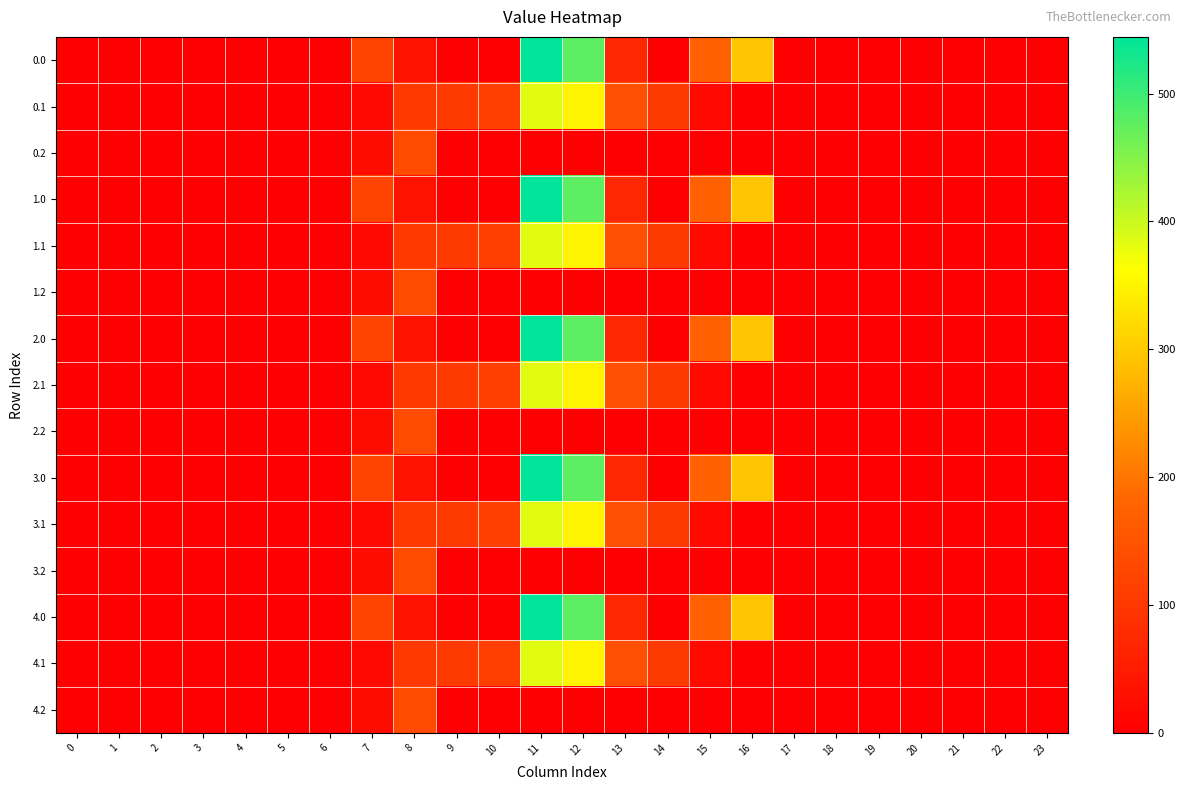

Reading left to right, list all the values displayed in this chart.

0.0: 0=0.0	1=0.0	2=0.0	3=0.0	4=0.0	5=0.0	6=0.0	7=120.6	8=35.0	9=0.0	10=0.0	11=544.3	12=477.2	13=70.2	14=0.3	15=172.8	16=294.5	17=0.0	18=0.0	19=0.0	20=0.0	21=0.0	22=0.0	23=0.0
0.1: 0=0.0	1=0.0	2=0.0	3=0.0	4=0.0	5=0.0	6=0.0	7=17.7	8=102.3	9=104.8	10=114.0	11=384.7	12=350.8	13=141.2	14=105.5	15=17.3	16=0.0	17=0.0	18=0.0	19=0.0	20=0.0	21=0.0	22=0.0	23=0.0
0.2: 0=0.0	1=0.0	2=0.0	3=0.0	4=0.0	5=0.0	6=0.0	7=22.3	8=134.2	9=0.0	10=0.0	11=0.0	12=0.0	13=0.0	14=0.0	15=0.0	16=0.0	17=0.0	18=0.0	19=0.0	20=0.0	21=0.0	22=0.0	23=0.0
1.0: 0=0.0	1=0.0	2=0.0	3=0.0	4=0.0	5=0.0	6=0.0	7=120.6	8=35.0	9=0.0	10=0.0	11=544.3	12=477.2	13=70.2	14=0.3	15=172.8	16=294.5	17=0.0	18=0.0	19=0.0	20=0.0	21=0.0	22=0.0	23=0.0
1.1: 0=0.0	1=0.0	2=0.0	3=0.0	4=0.0	5=0.0	6=0.0	7=17.7	8=102.3	9=104.8	10=114.0	11=384.7	12=350.8	13=141.2	14=105.5	15=17.3	16=0.0	17=0.0	18=0.0	19=0.0	20=0.0	21=0.0	22=0.0	23=0.0
1.2: 0=0.0	1=0.0	2=0.0	3=0.0	4=0.0	5=0.0	6=0.0	7=22.3	8=134.2	9=0.0	10=0.0	11=0.0	12=0.0	13=0.0	14=0.0	15=0.0	16=0.0	17=0.0	18=0.0	19=0.0	20=0.0	21=0.0	22=0.0	23=0.0
2.0: 0=0.0	1=0.0	2=0.0	3=0.0	4=0.0	5=0.0	6=0.0	7=120.6	8=35.0	9=0.0	10=0.0	11=544.3	12=477.2	13=70.2	14=0.3	15=172.8	16=294.5	17=0.0	18=0.0	19=0.0	20=0.0	21=0.0	22=0.0	23=0.0
2.1: 0=0.0	1=0.0	2=0.0	3=0.0	4=0.0	5=0.0	6=0.0	7=17.7	8=102.3	9=104.8	10=114.0	11=384.7	12=350.8	13=141.2	14=105.5	15=17.3	16=0.0	17=0.0	18=0.0	19=0.0	20=0.0	21=0.0	22=0.0	23=0.0
2.2: 0=0.0	1=0.0	2=0.0	3=0.0	4=0.0	5=0.0	6=0.0	7=22.3	8=134.2	9=0.0	10=0.0	11=0.0	12=0.0	13=0.0	14=0.0	15=0.0	16=0.0	17=0.0	18=0.0	19=0.0	20=0.0	21=0.0	22=0.0	23=0.0
3.0: 0=0.0	1=0.0	2=0.0	3=0.0	4=0.0	5=0.0	6=0.0	7=120.6	8=35.0	9=0.0	10=0.0	11=544.3	12=477.2	13=70.2	14=0.3	15=172.8	16=294.5	17=0.0	18=0.0	19=0.0	20=0.0	21=0.0	22=0.0	23=0.0
3.1: 0=0.0	1=0.0	2=0.0	3=0.0	4=0.0	5=0.0	6=0.0	7=17.7	8=102.3	9=104.8	10=114.0	11=384.7	12=350.8	13=141.2	14=105.5	15=17.3	16=0.0	17=0.0	18=0.0	19=0.0	20=0.0	21=0.0	22=0.0	23=0.0
3.2: 0=0.0	1=0.0	2=0.0	3=0.0	4=0.0	5=0.0	6=0.0	7=22.3	8=134.2	9=0.0	10=0.0	11=0.0	12=0.0	13=0.0	14=0.0	15=0.0	16=0.0	17=0.0	18=0.0	19=0.0	20=0.0	21=0.0	22=0.0	23=0.0
4.0: 0=0.0	1=0.0	2=0.0	3=0.0	4=0.0	5=0.0	6=0.0	7=120.6	8=35.0	9=0.0	10=0.0	11=544.3	12=477.2	13=70.2	14=0.3	15=172.8	16=294.5	17=0.0	18=0.0	19=0.0	20=0.0	21=0.0	22=0.0	23=0.0
4.1: 0=0.0	1=0.0	2=0.0	3=0.0	4=0.0	5=0.0	6=0.0	7=17.7	8=102.3	9=104.8	10=114.0	11=384.7	12=350.8	13=141.2	14=105.5	15=17.3	16=0.0	17=0.0	18=0.0	19=0.0	20=0.0	21=0.0	22=0.0	23=0.0
4.2: 0=0.0	1=0.0	2=0.0	3=0.0	4=0.0	5=0.0	6=0.0	7=22.3	8=134.2	9=0.0	10=0.0	11=0.0	12=0.0	13=0.0	14=0.0	15=0.0	16=0.0	17=0.0	18=0.0	19=0.0	20=0.0	21=0.0	22=0.0	23=0.0